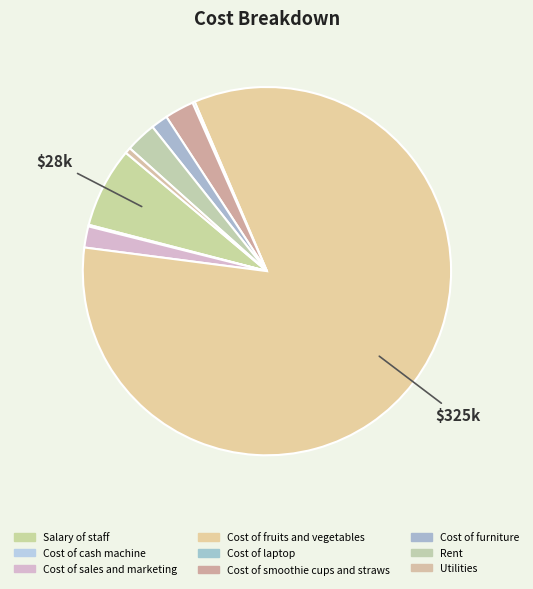

What is the largest slice in the pie chart?

Cost of fruits and vegetables